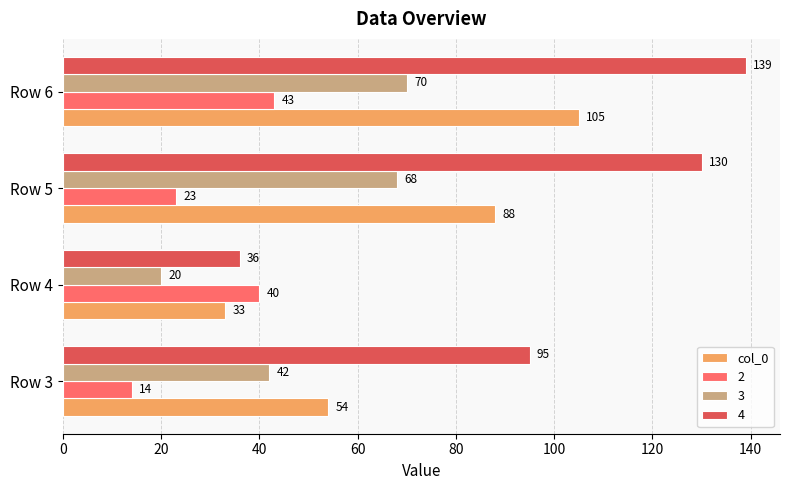

Count the 2 values in the range 23 to 43.

3